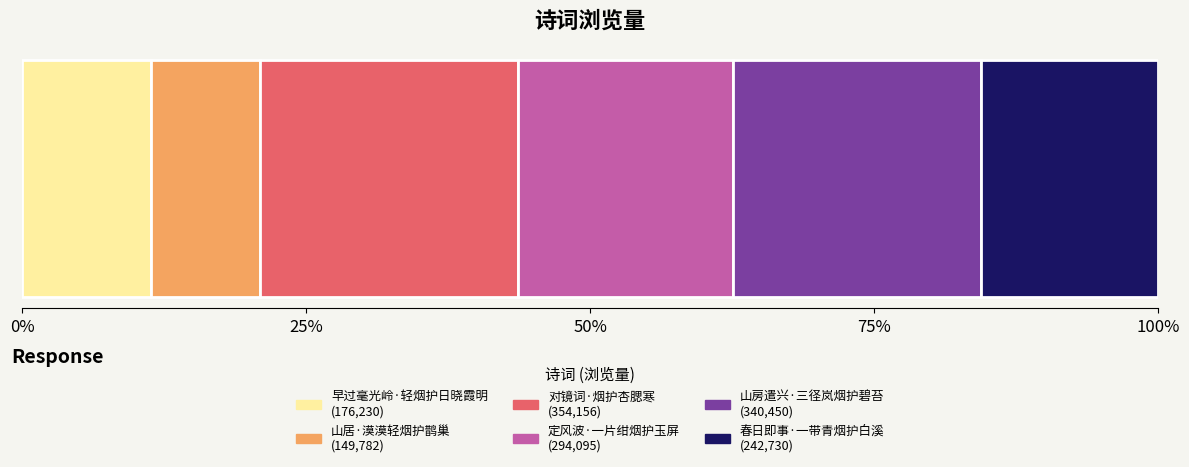

Reading left to right, extract all data points from this chart.

176230	149782	354156	294095	340450	242730